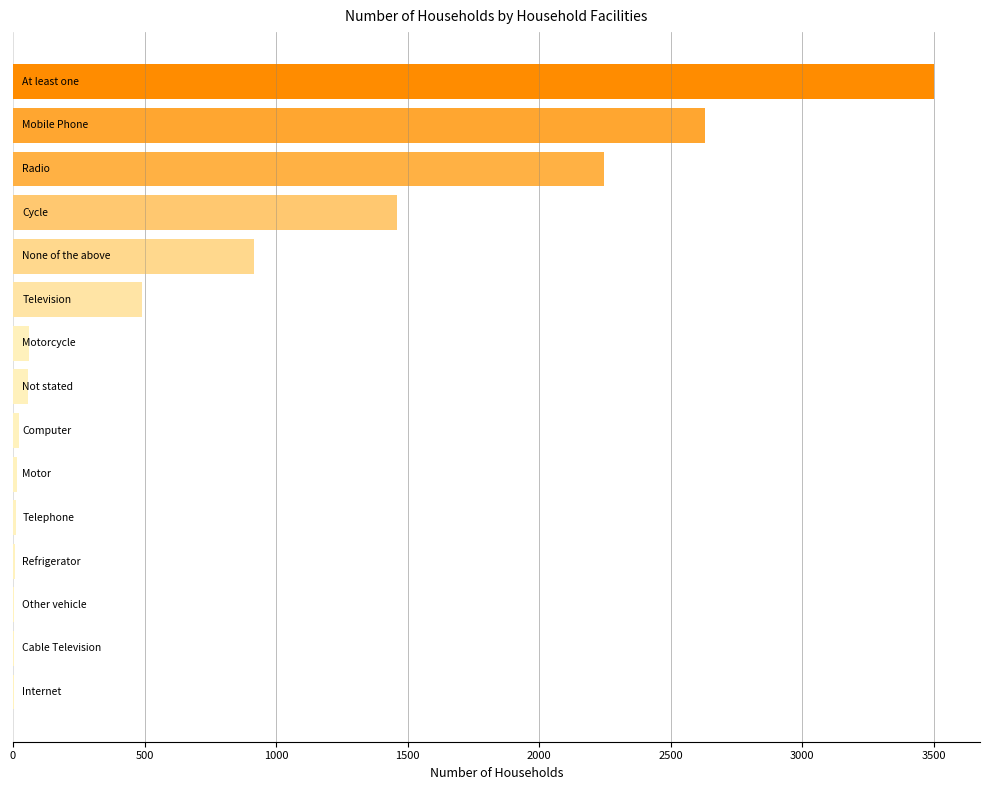

What is the sum of all values?

11431